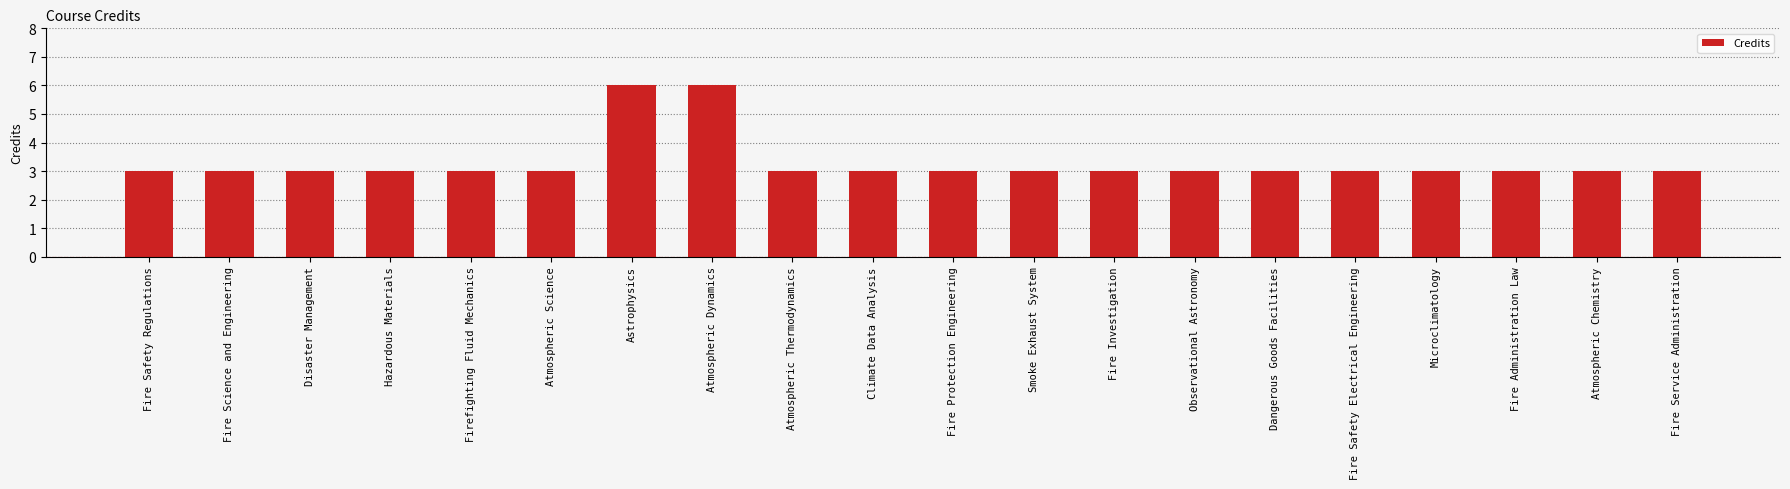

What is the sum of all values?

66